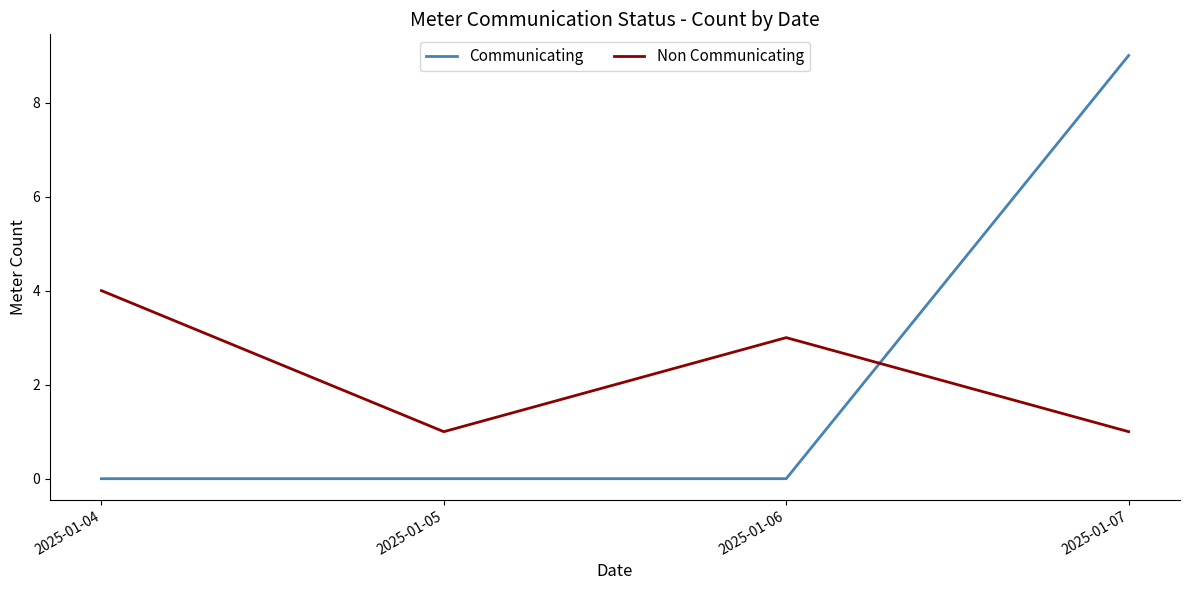

List the series in order of their peak value, lowest first.

Non Communicating, Communicating